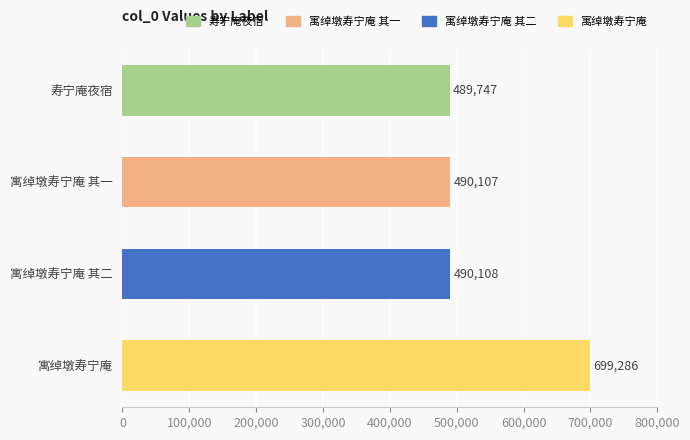

How many distinct data groups are displayed?

1